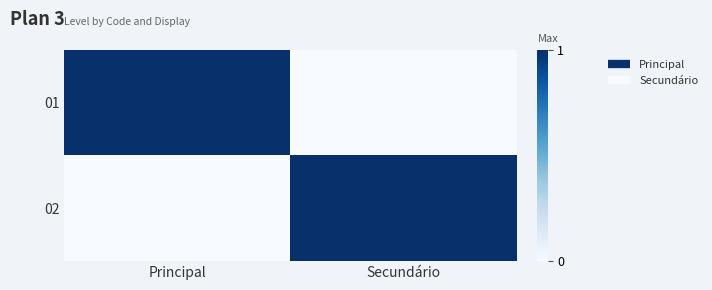

Reading right to left, list all the values displayed in this chart.

01: Secundário=0	Principal=1
02: Secundário=1	Principal=0